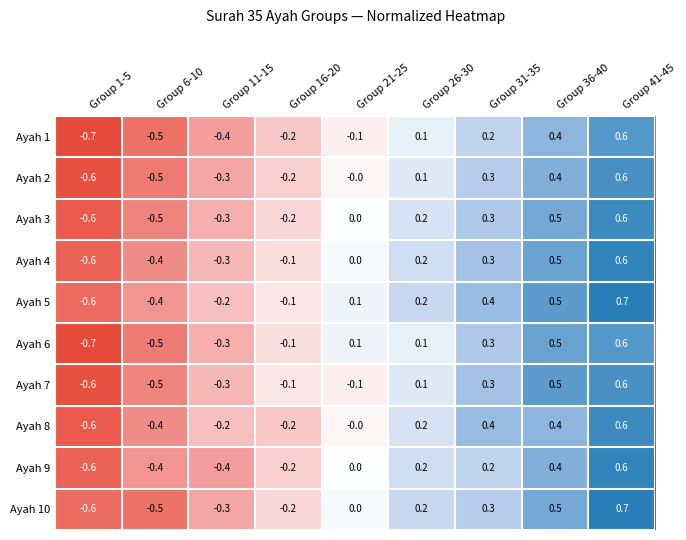

Count the Ayah 9 values in the range 0 to 1.

5